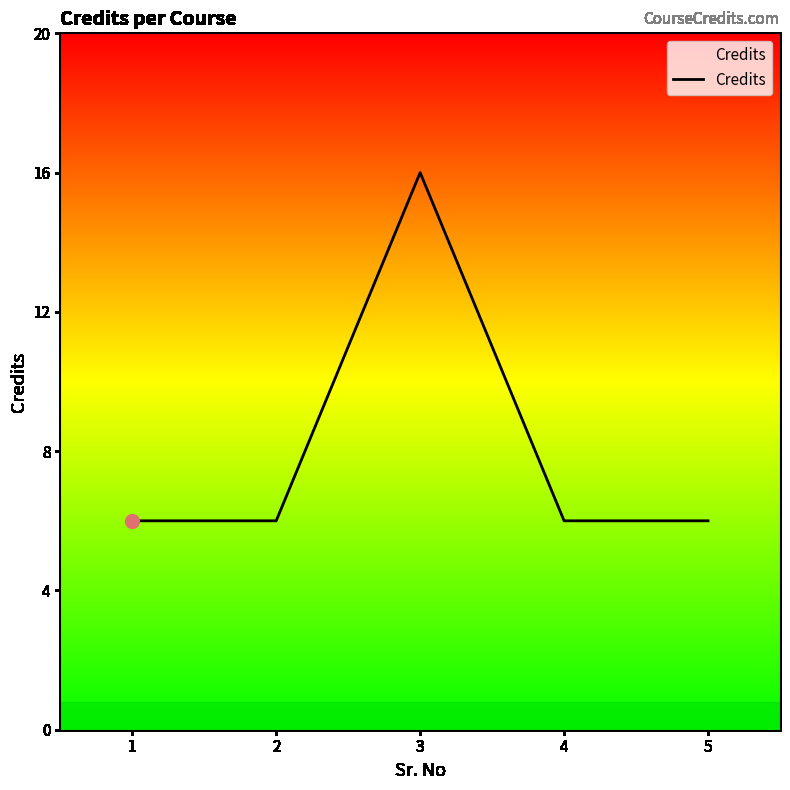

What is the sum of the values at 5 and 4?

12